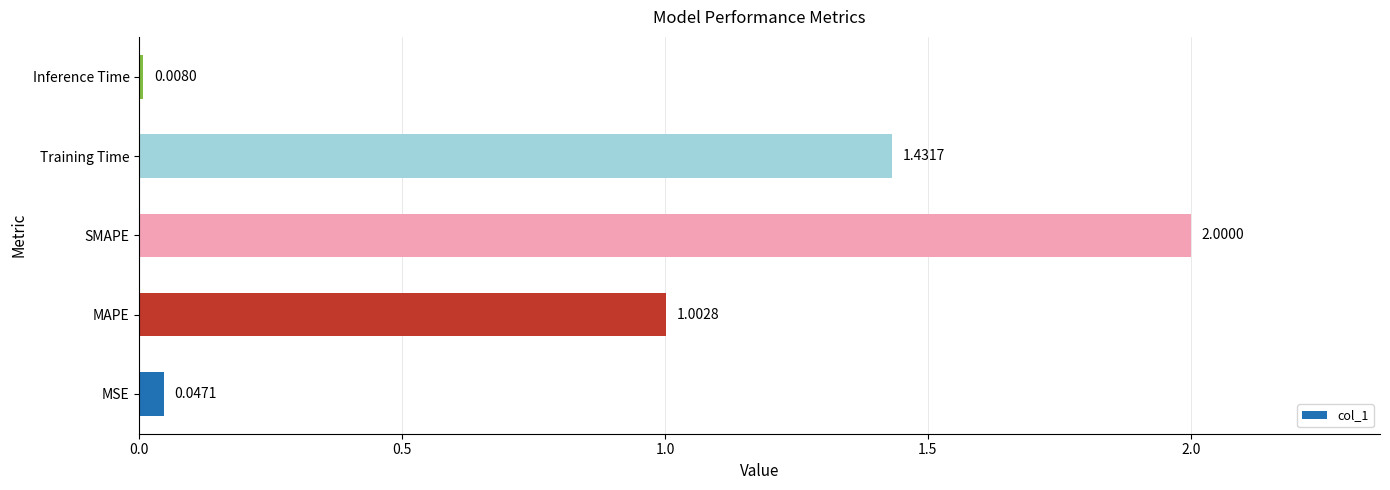

At which category does the chart reach its minimum across all series?

Inference Time